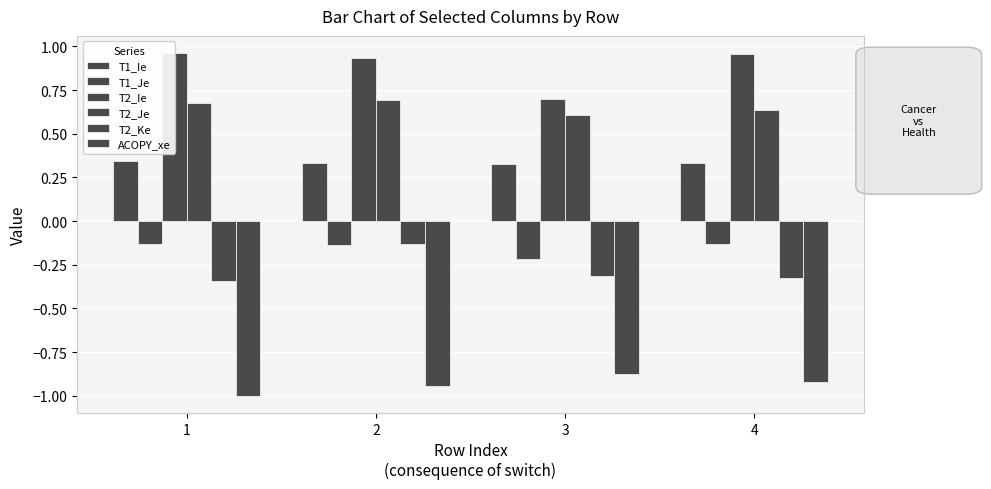

How many bars are there in total?

24